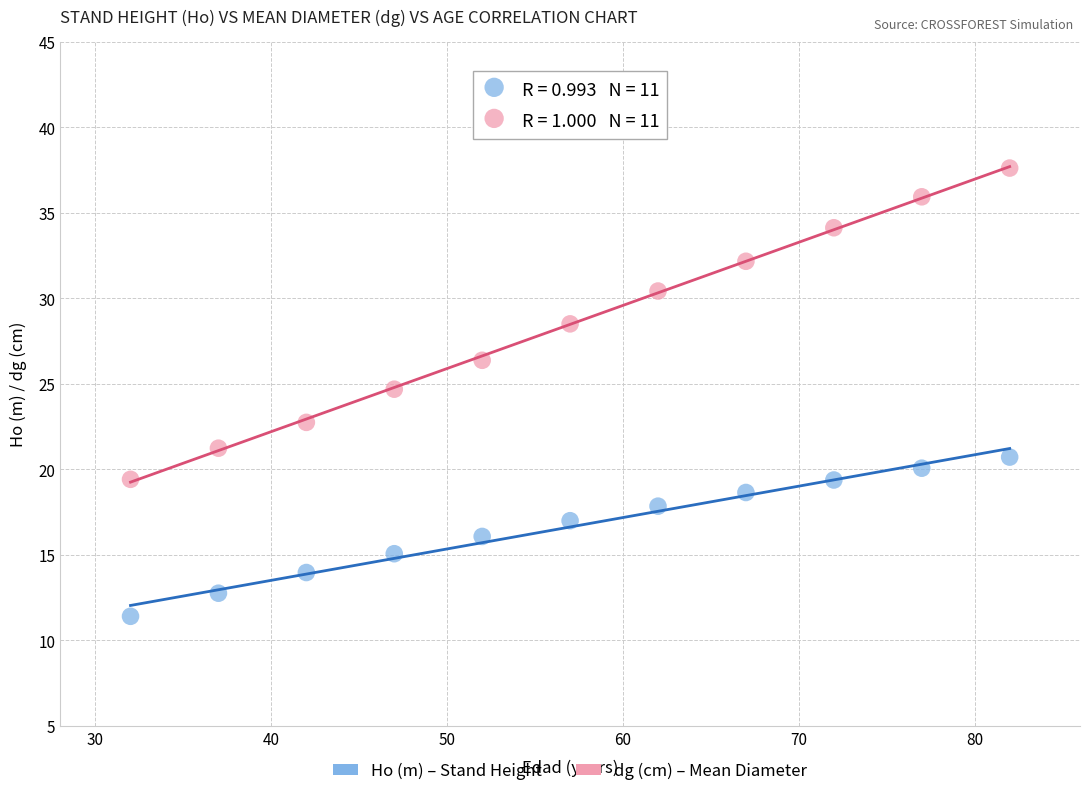

Across all series, what Y value is closest to 24?

24.7